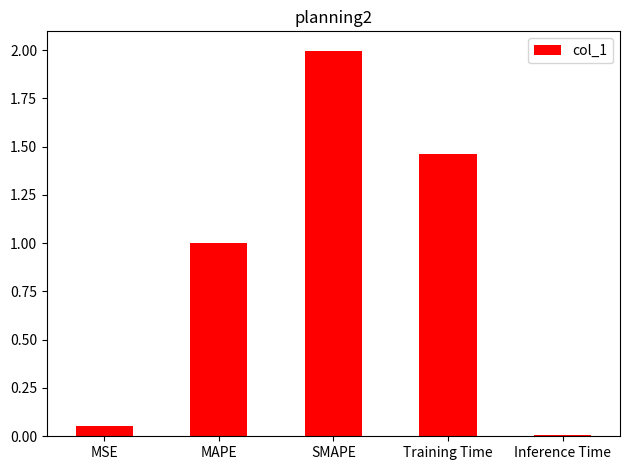

What is the label of the 3rd bar from the left?

SMAPE